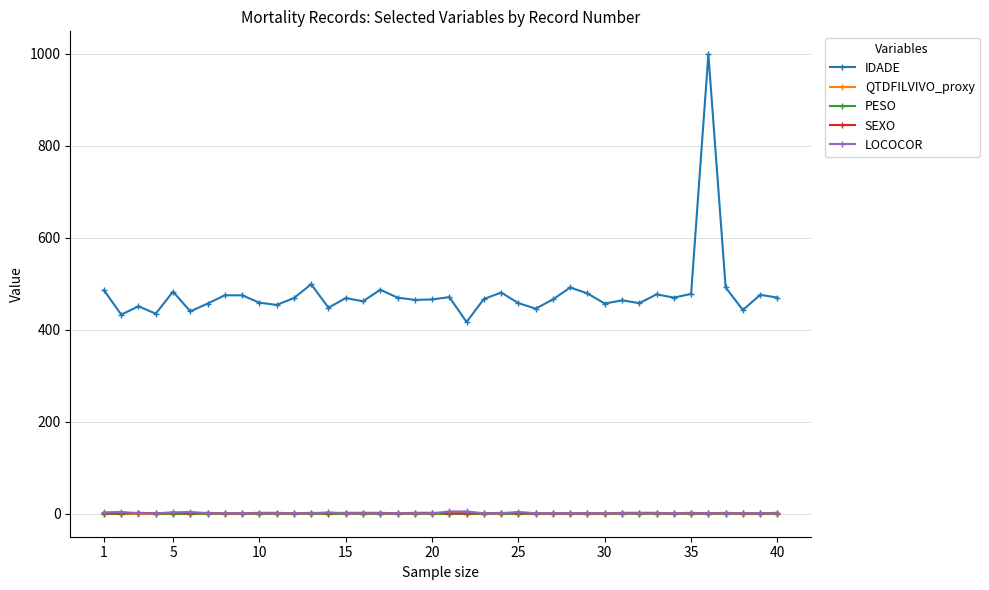

True or false: IDADE and PESO intersect in this chart.

False